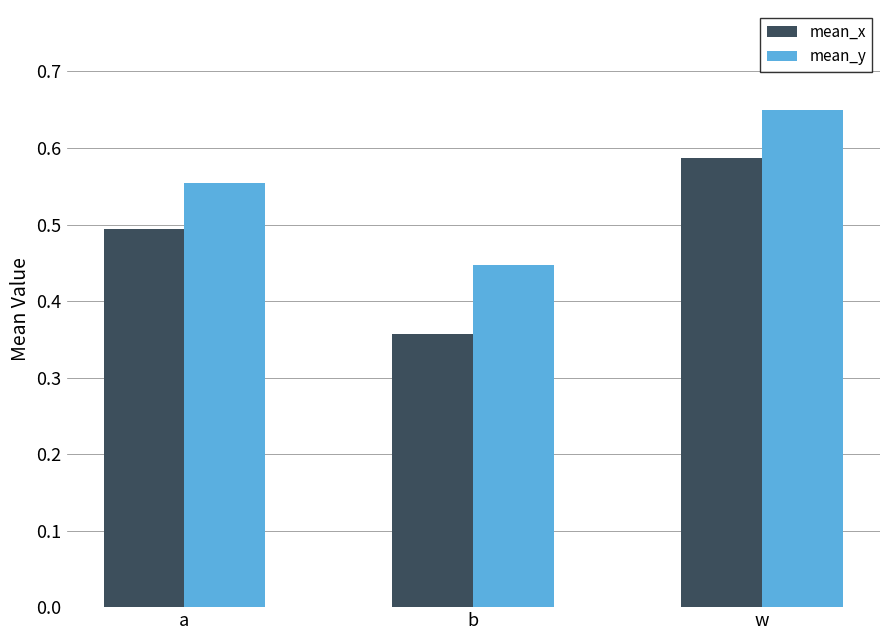

Which label corresponds to the smallest value in the chart?

b